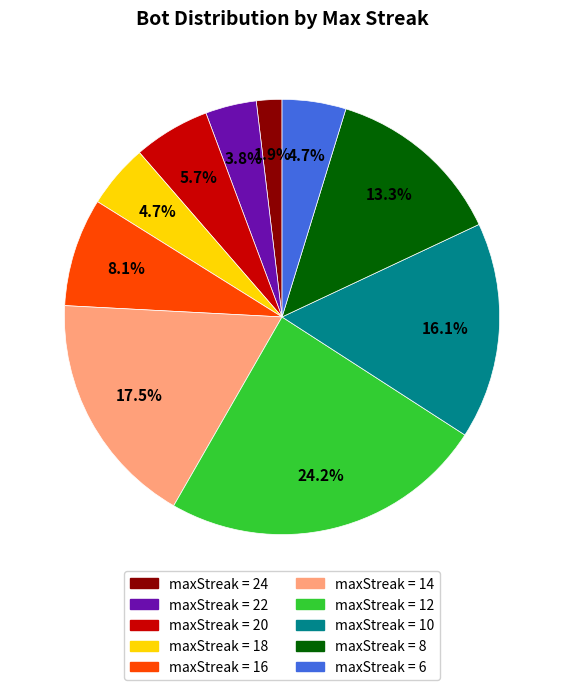

Is maxStreak = 16 the majority of the pie?

No